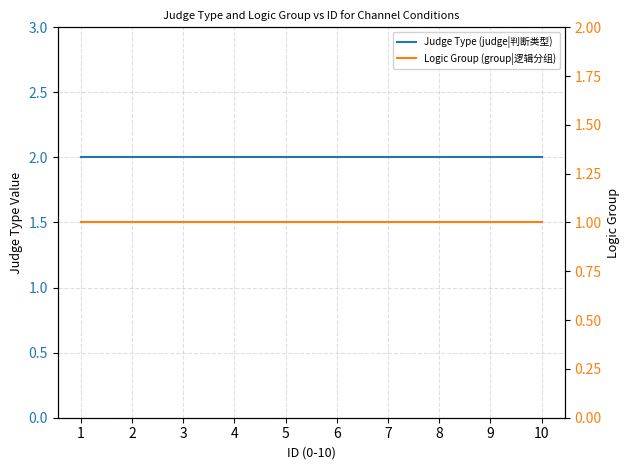

List the labels in order of Judge Type (judge|判断类型) value, largest first.

1, 2, 3, 4, 5, 6, 7, 8, 9, 10